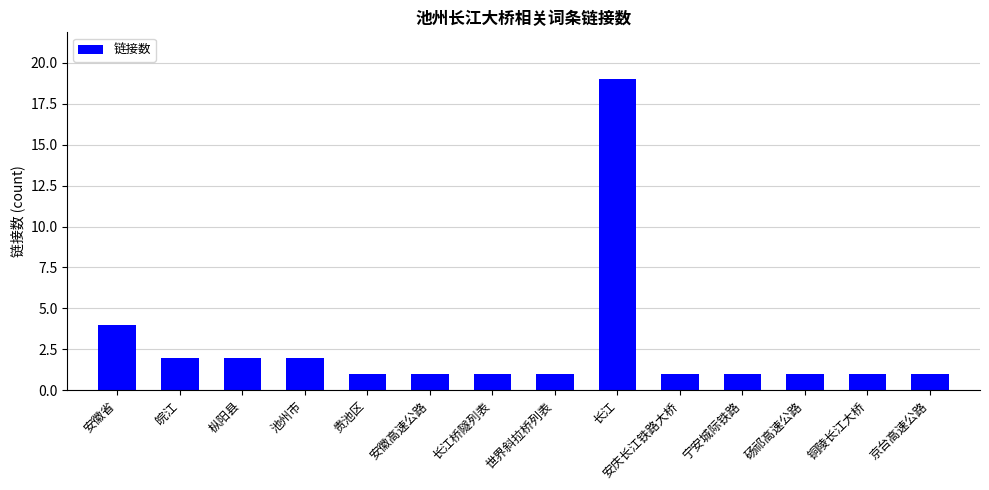

Reading right to left, transcribe all the data shown in this chart.

1	1	1	1	1	19	1	1	1	1	2	2	2	4